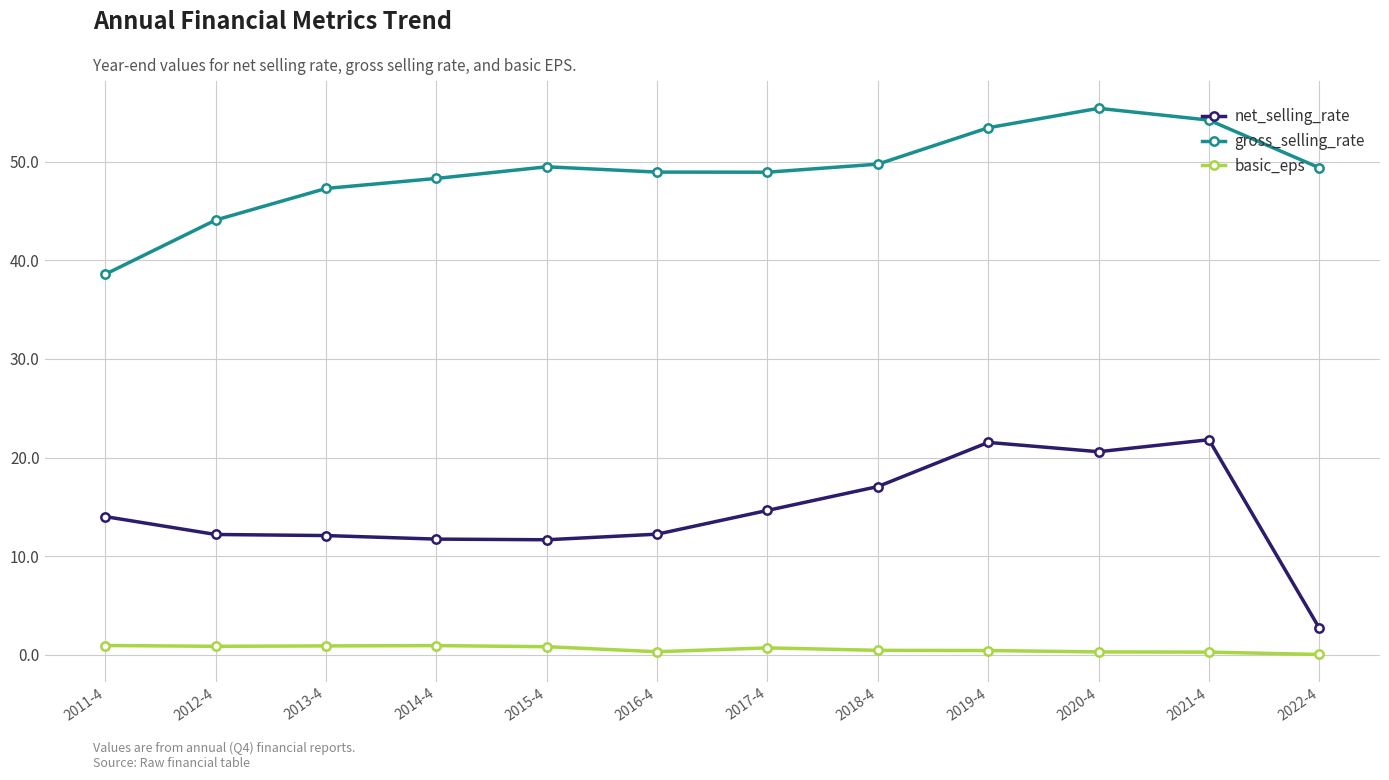

Between 2014-4 and 2021-4, which series saw the biggest shift?

net_selling_rate